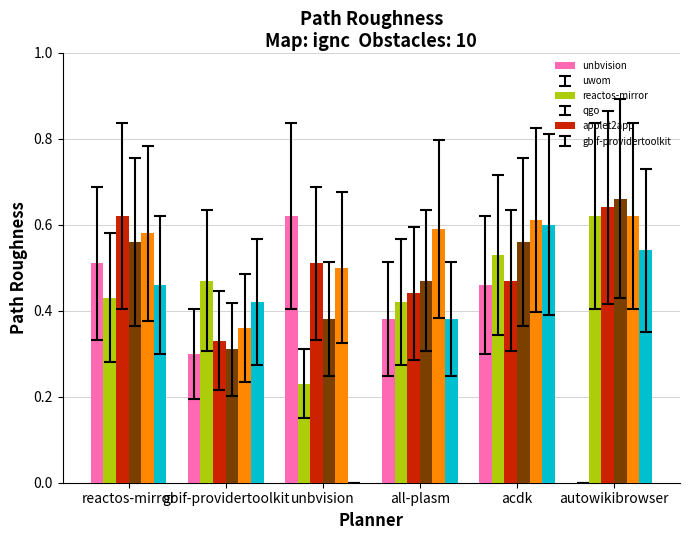

What is the total value across all series at reactos-mirror?

3.2